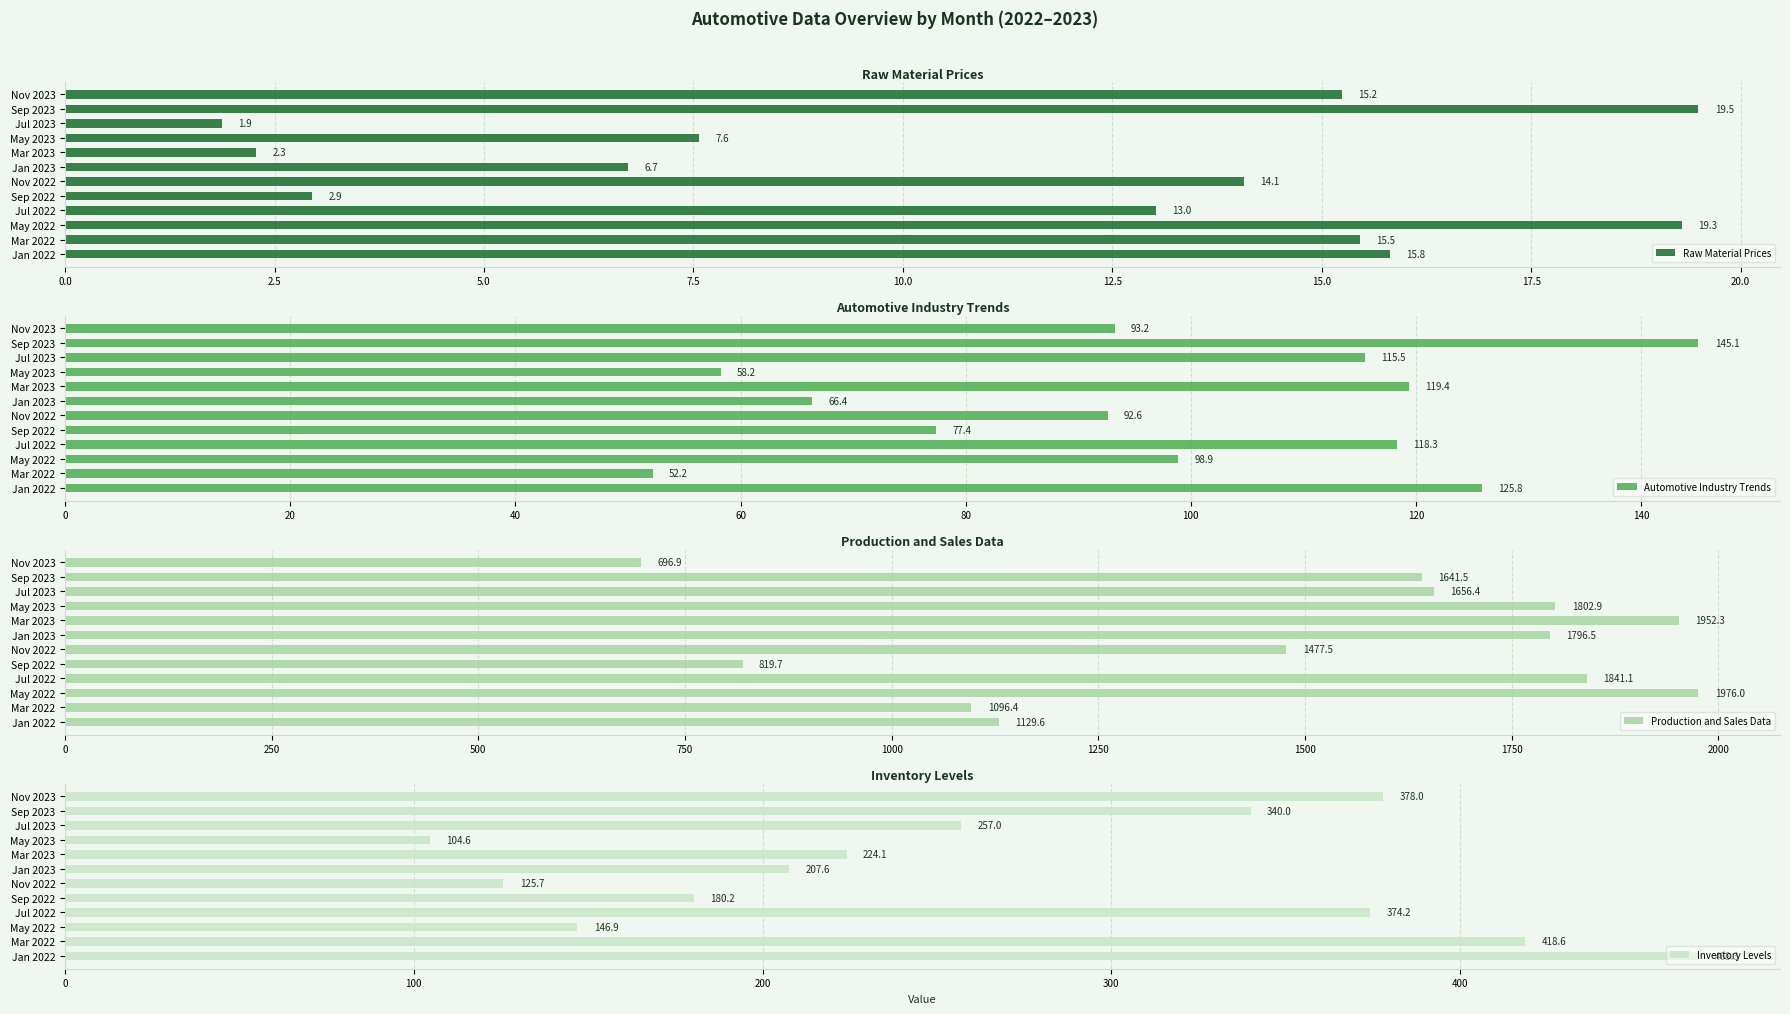

List the labels in order of Production and Sales Data value, largest first.

May 2022, Mar 2023, Jul 2022, May 2023, Jan 2023, Jul 2023, Sep 2023, Nov 2022, Jan 2022, Mar 2022, Sep 2022, Nov 2023